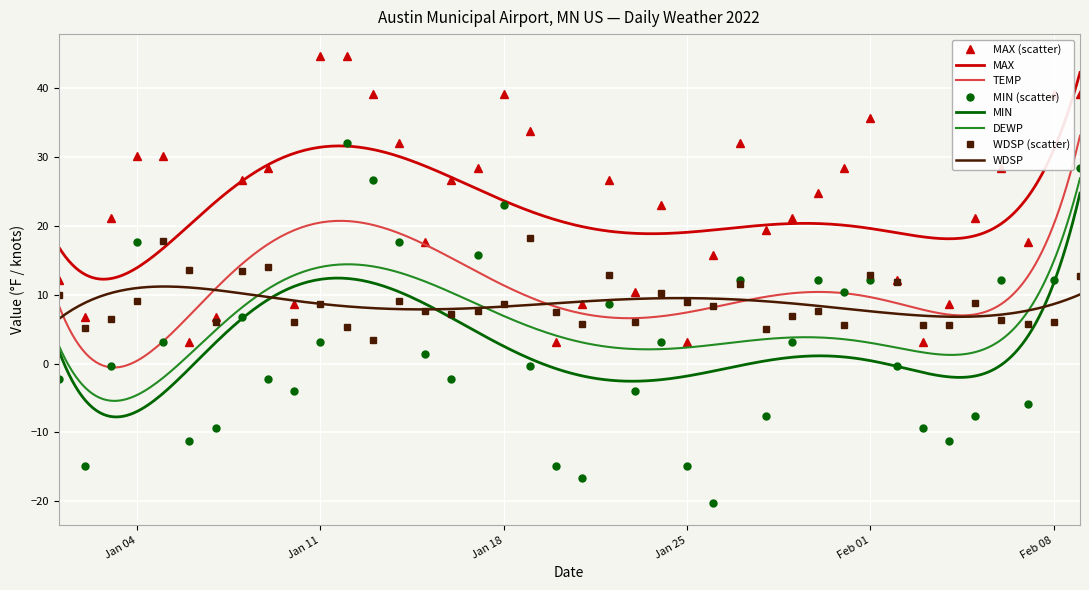

Reading left to right, what are all the values shown in this chart?

TEMP: -2.2	-14.8	-0.4	17.6	3.2	-11.2	-9.4	6.8	-2.2	-4.0	3.2	32.0	26.6	17.6	1.4	-2.2	15.8	23.0	-0.4	-14.8	-16.6	8.6	-4.0	3.2	-14.8	-20.2	12.2	-7.6	3.2	12.2	10.4	12.2	-0.4	-9.4	-11.2	-7.6	12.2	-5.8	12.2	28.4
MAX: 12.2	6.8	21.2	30.2	30.2	3.2	6.8	26.6	28.4	8.6	44.6	44.6	39.2	32.0	17.6	26.6	28.4	39.2	33.8	3.2	8.6	26.6	10.4	23.0	3.2	15.8	32.0	19.4	21.2	24.8	28.4	35.6	12.2	3.2	8.6	21.2	28.4	17.6	39.2	39.2
WDSP: 9.9	5.1	6.5	9.1	17.8	13.6	6.0	13.5	14.0	6.1	8.6	5.3	3.5	9.1	7.6	7.2	7.7	8.7	18.3	7.5	5.7	12.8	6.0	10.3	8.9	8.4	11.6	5.0	6.9	7.6	5.6	12.8	11.8	5.6	5.6	8.8	6.3	5.8	6.0	12.7